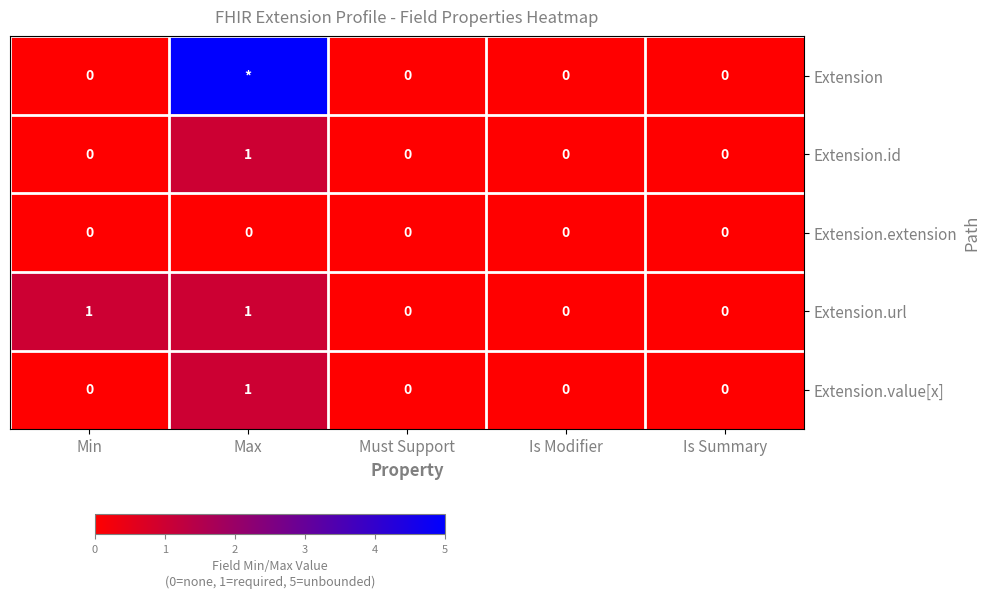

True or false: Extension.id has a value of 0 at Must Support.

True